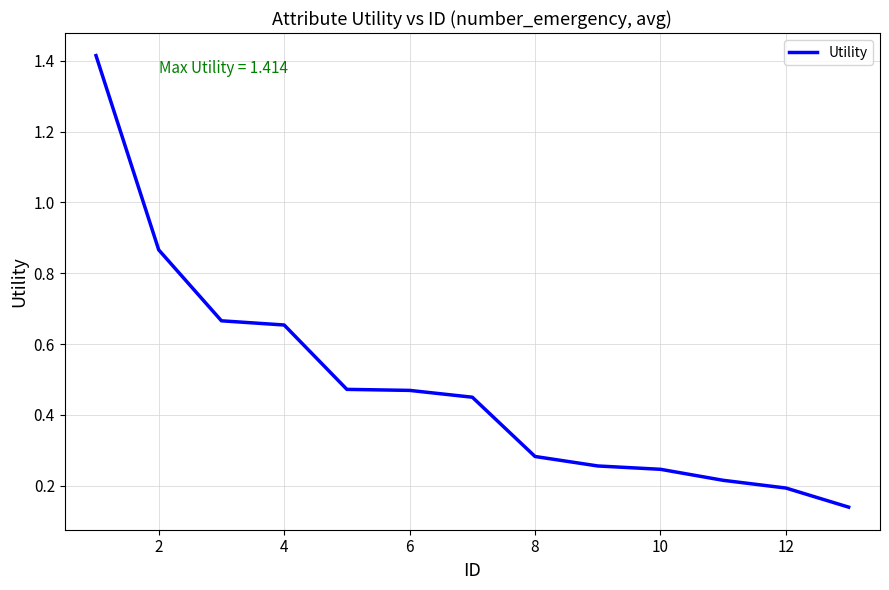

What is the difference between the maximum and minimum values?

1.3